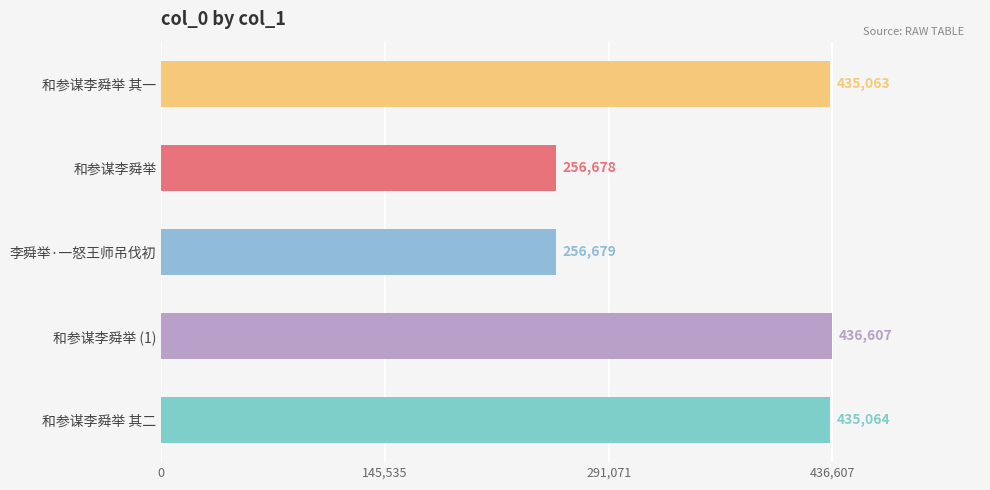

What is the greatest value displayed?

436607